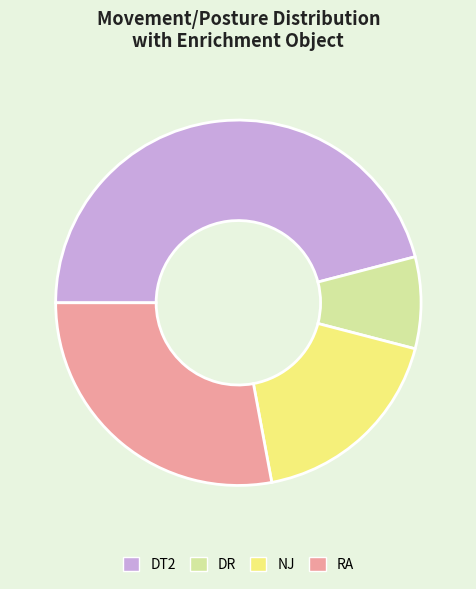

Is the sum of RA and DT2 greater than half?

Yes